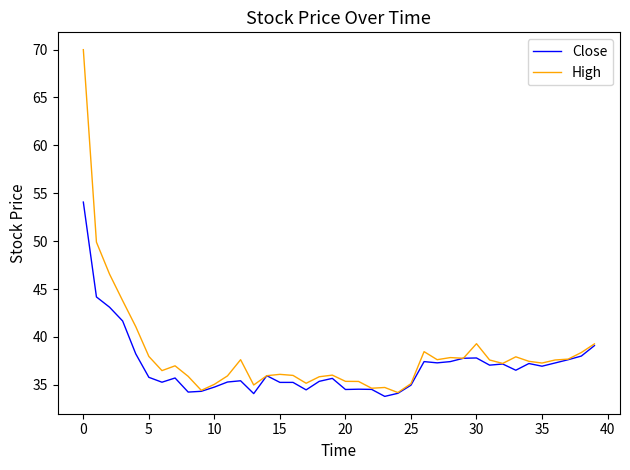

Rank the series by their maximum value, from highest to lowest.

High, Close